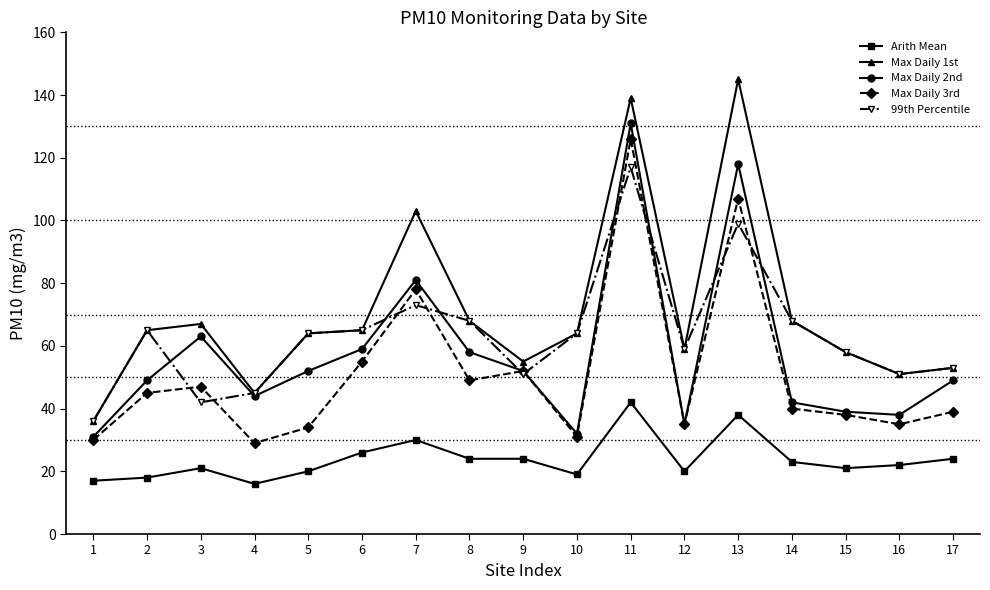

Reading left to right, list all the values displayed in this chart.

Arith Mean: 1=17	2=18	3=21	4=16	5=20	6=26	7=30	8=24	9=24	10=19	11=42	12=20	13=38	14=23	15=21	16=22	17=24
Max Daily 1st: 1=36	2=65	3=67	4=45	5=64	6=65	7=103	8=68	9=55	10=64	11=139	12=59	13=145	14=68	15=58	16=51	17=53
Max Daily 2nd: 1=31	2=49	3=63	4=44	5=52	6=59	7=81	8=58	9=52	10=32	11=131	12=35	13=118	14=42	15=39	16=38	17=49
Max Daily 3rd: 1=30	2=45	3=47	4=29	5=34	6=55	7=78	8=49	9=52	10=31	11=126	12=35	13=107	14=40	15=38	16=35	17=39
99th Percentile: 1=36	2=65	3=42	4=45	5=64	6=65	7=73	8=68	9=51	10=64	11=117	12=59	13=99	14=68	15=58	16=51	17=53